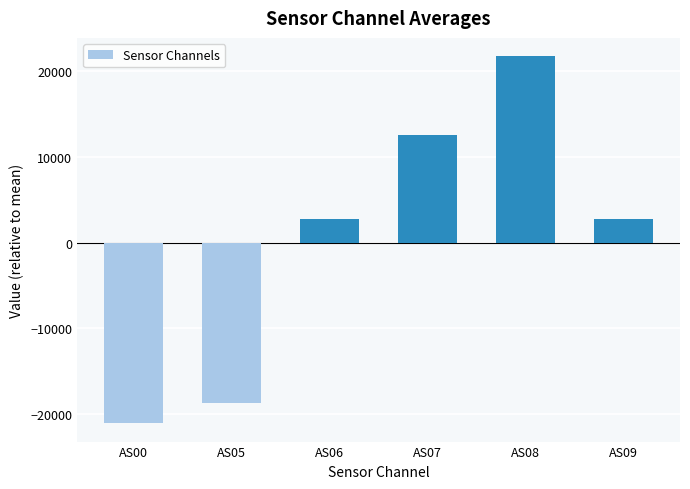

What is the value of the 4th bar from the left?

12562.8